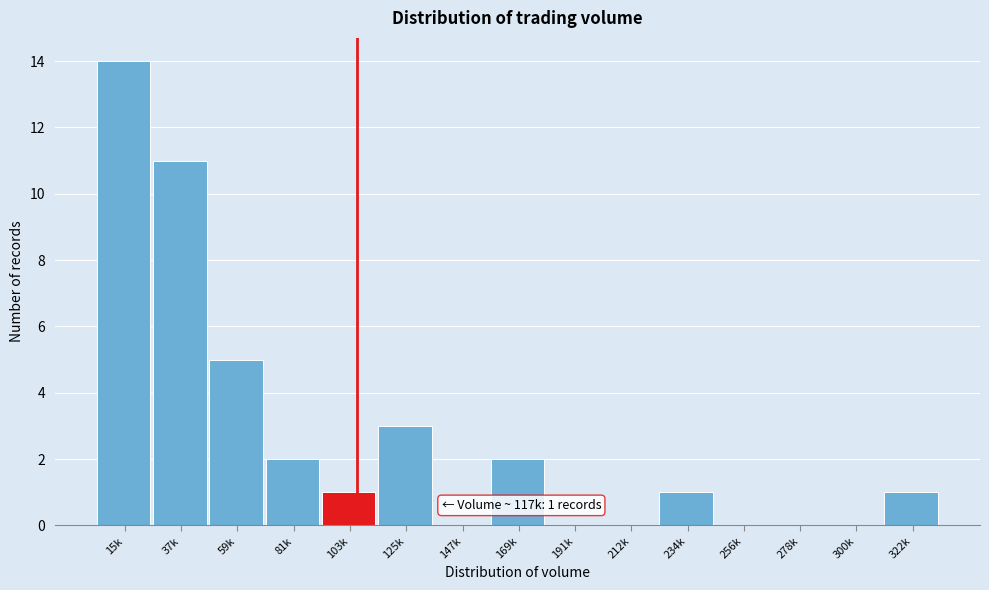

Reading left to right, what are all the values shown in this chart?

15k=14	37k=11	59k=5	81k=2	103k=1	125k=3	147k=0	169k=2	191k=0	212k=0	234k=1	256k=0	278k=0	300k=0	322k=1